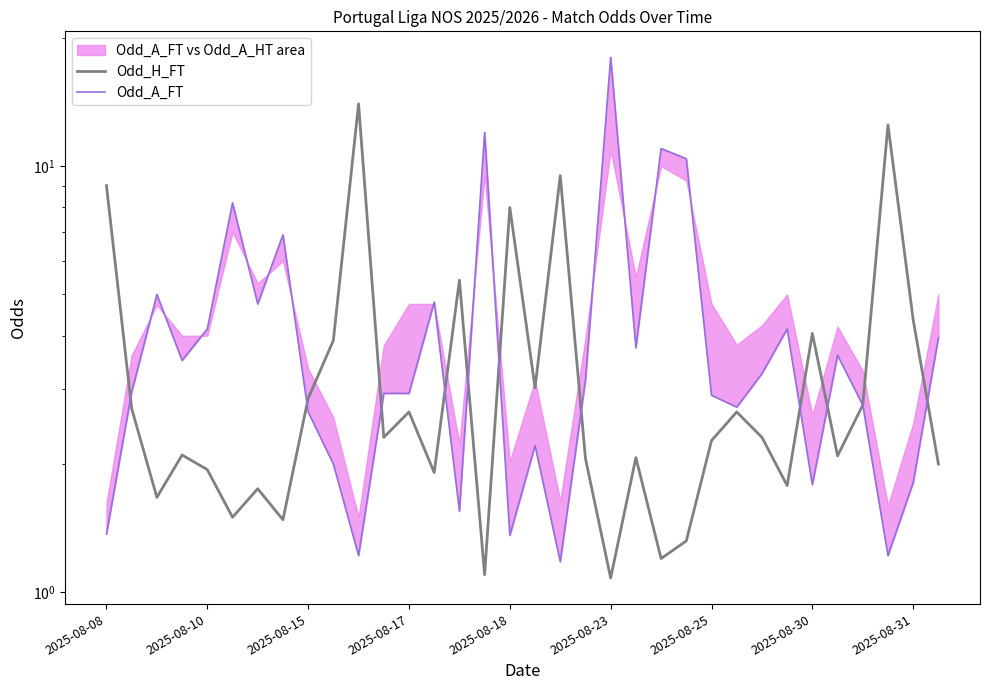

How many values in the Odd_H_FT series are below 2?

11